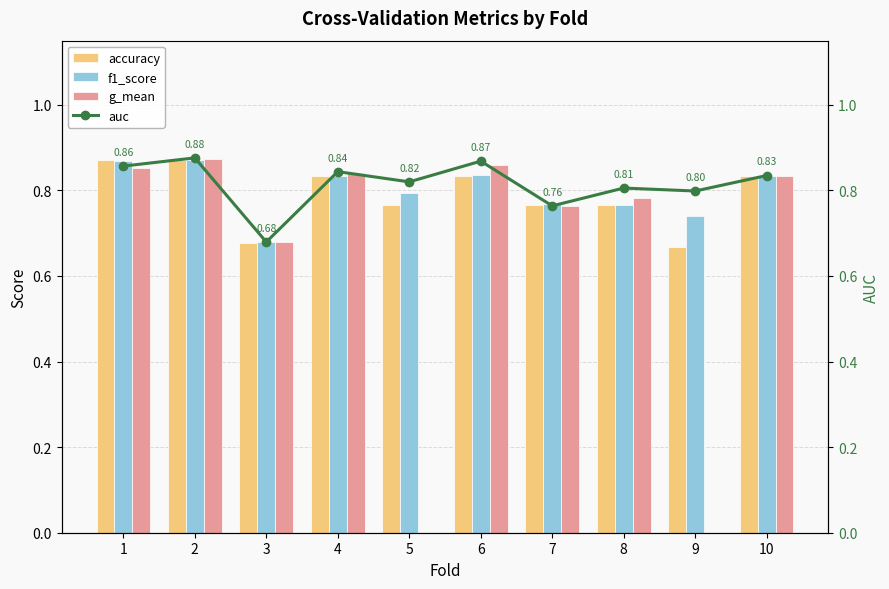

What is the value of the f1_score bar at the 10th from the left?

0.8